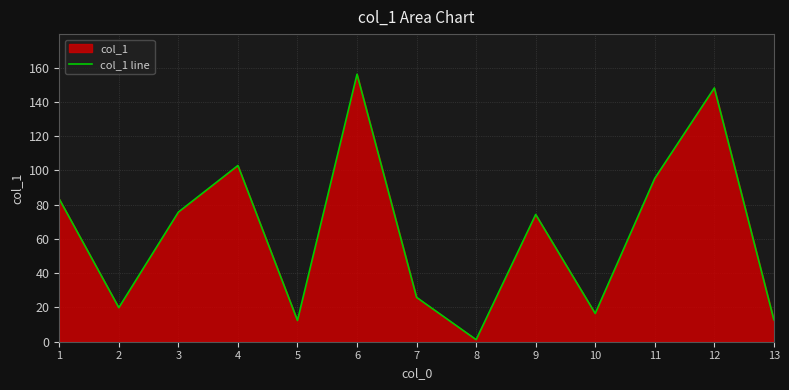

The chart shows a value of 148.2 at 12. True or false?

True